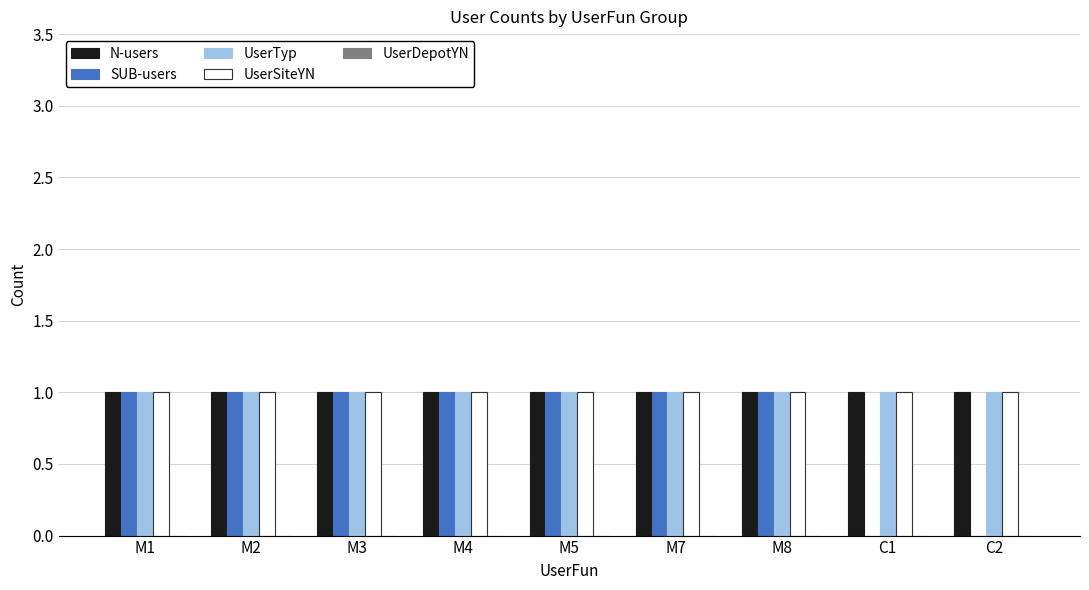

What is the total value across all series at M2?

4